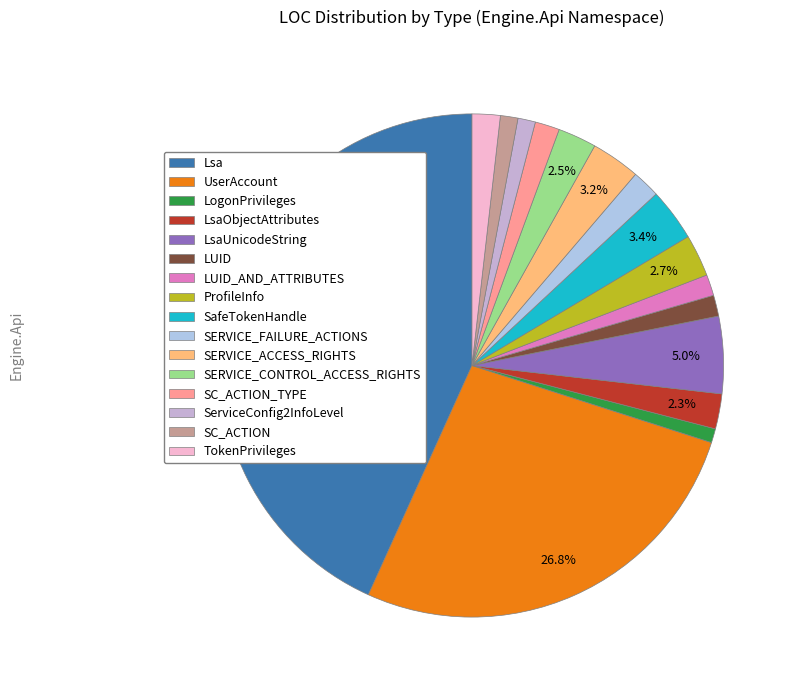

Rank the categories by value from lowest to highest.

LogonPrivileges, ServiceConfig2InfoLevel, SC_ACTION, LUID, LUID_AND_ATTRIBUTES, SC_ACTION_TYPE, SERVICE_FAILURE_ACTIONS, TokenPrivileges, LsaObjectAttributes, SERVICE_CONTROL_ACCESS_RIGHTS, ProfileInfo, SERVICE_ACCESS_RIGHTS, SafeTokenHandle, LsaUnicodeString, UserAccount, Lsa